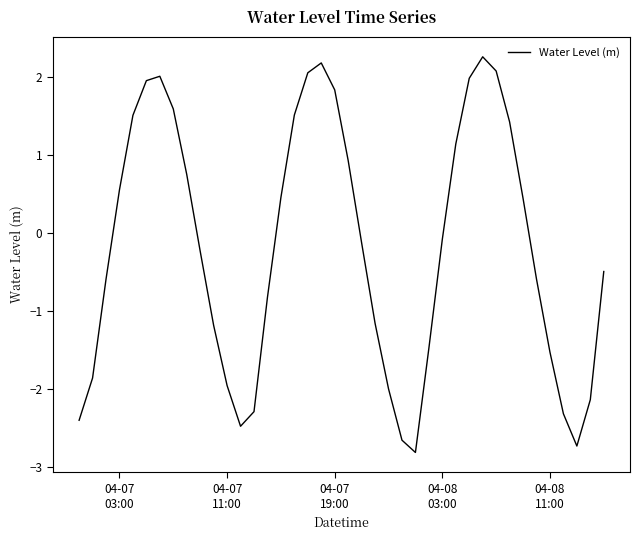

What is the minimum value shown in the chart?

-2.8